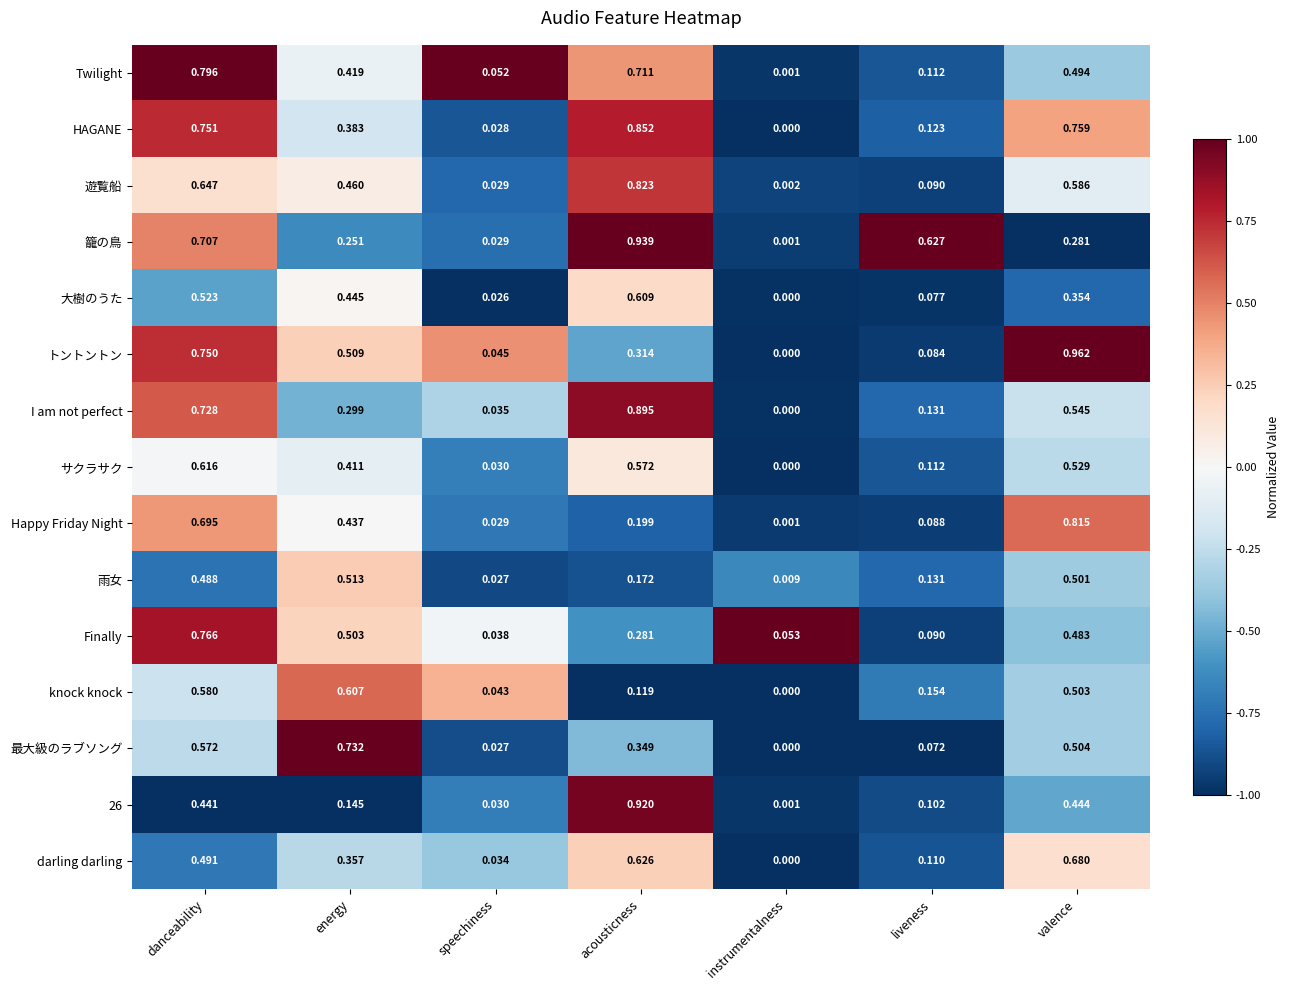

How many series are shown in this chart?

15